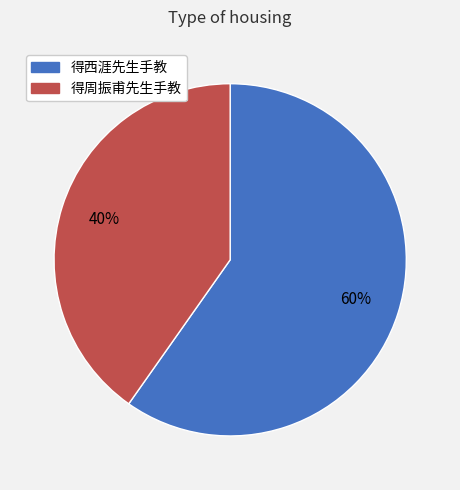

True or false: 得西涯先生手教 accounts for 48% of the total.

False